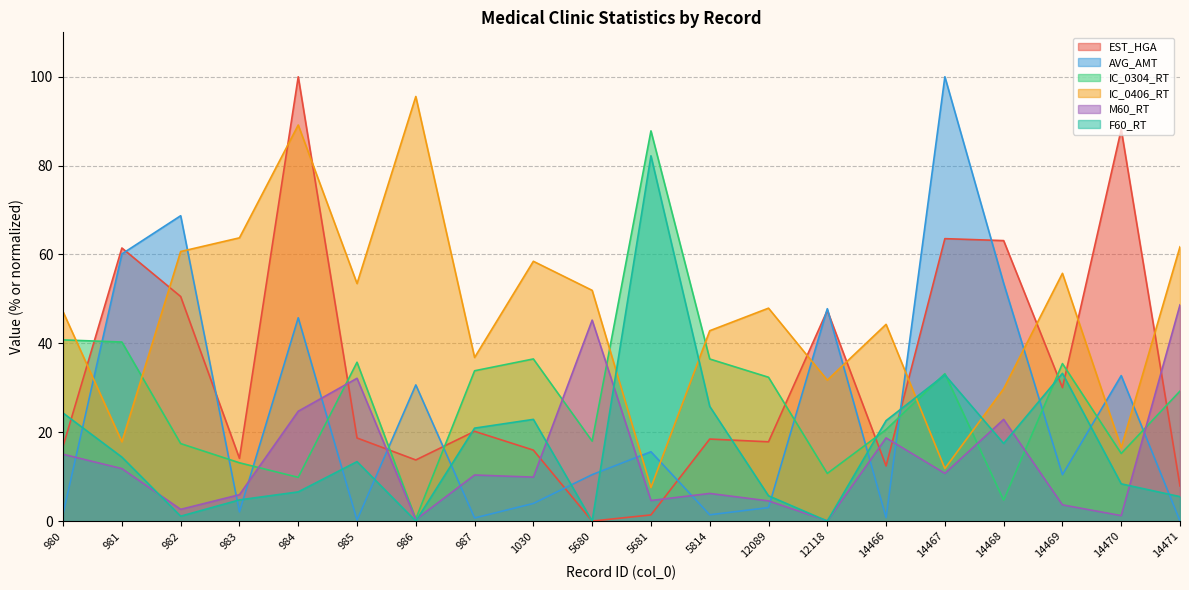

At which category does AVG_AMT reach its first local valley?

983